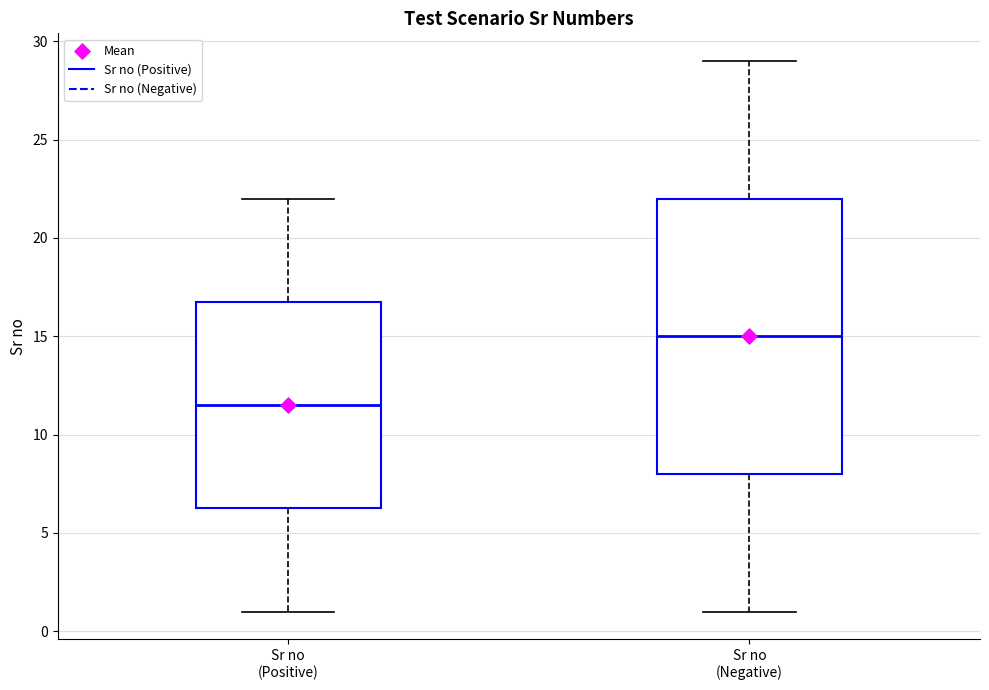

Reading left to right, read every box against the y-axis: the position of its median line, the range the box covers, and the ends of its whiskers. The values are not printed on the chart, so give them approximately, as read against the axis.

Sr no (Positive): median 11.5, box 6.5 to 17.0, whiskers 1.0 to 22.0
Sr no (Negative): median 15.0, box 8.0 to 22.0, whiskers 1.0 to 29.0